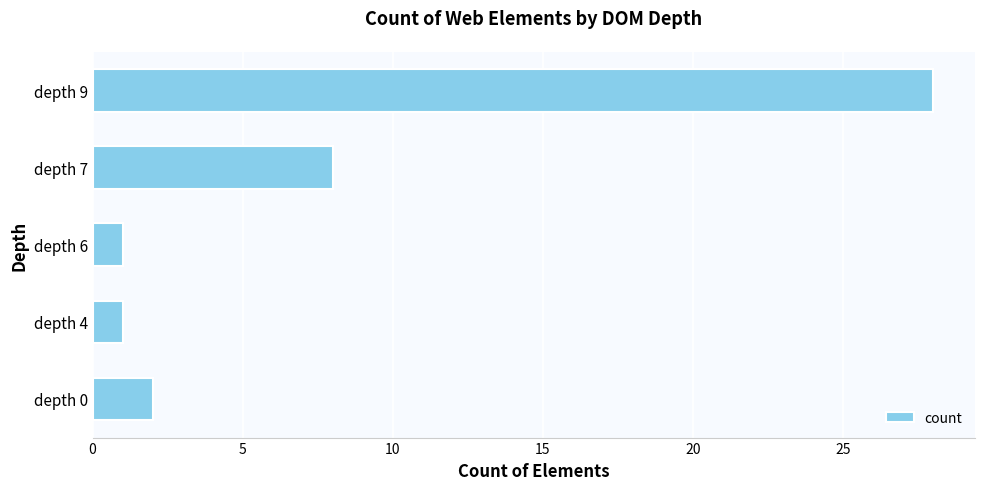

How many bars are there in total?

5